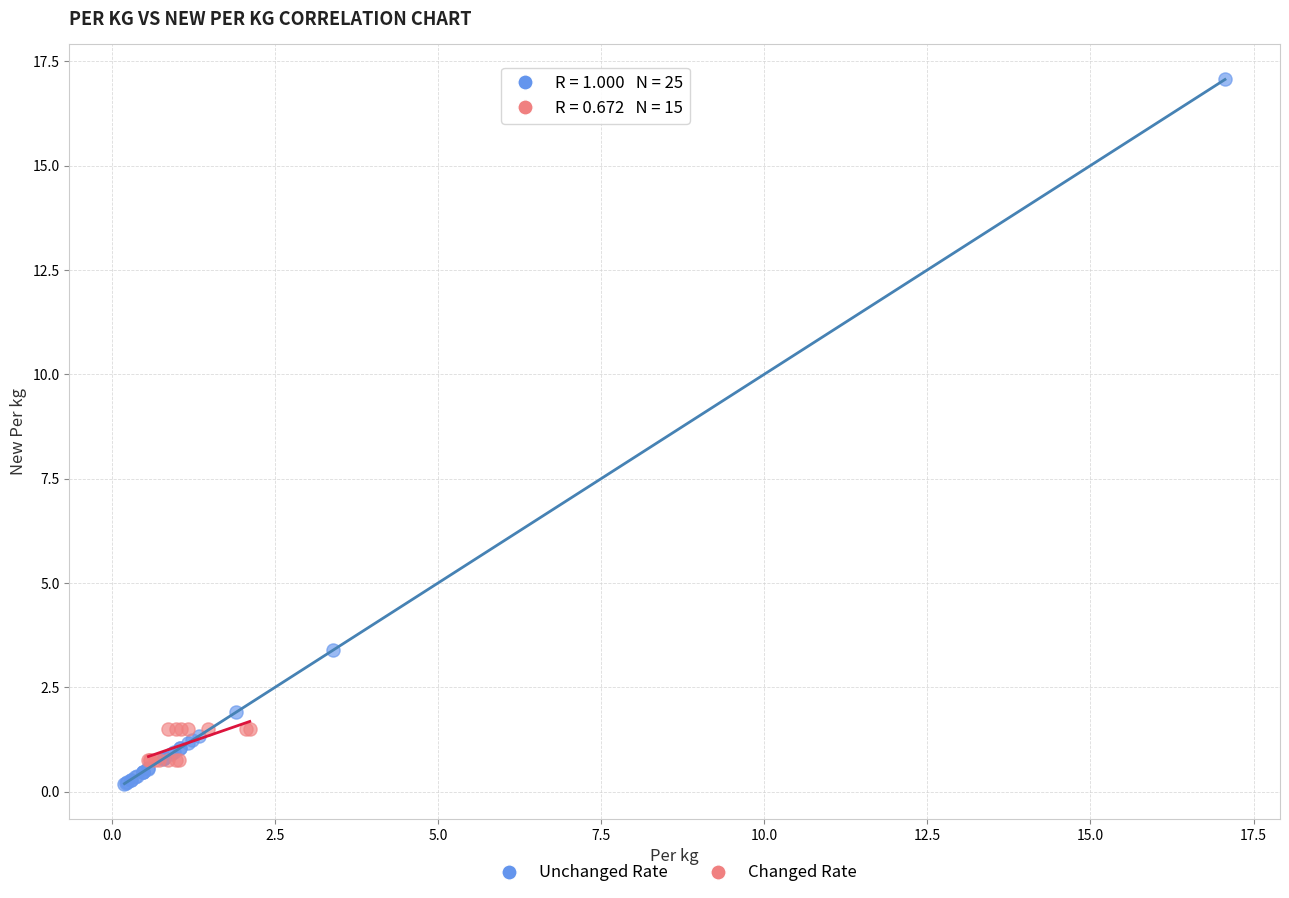

What are all the series names shown in the legend?

Unchanged Rate, Changed Rate